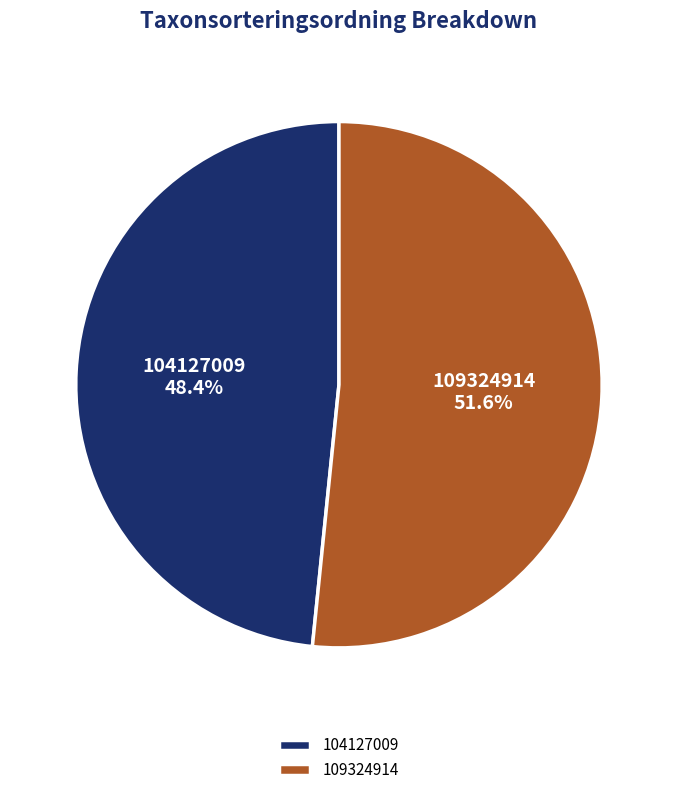

To the nearest percent, what percentage of the pie is 109324914?

52%